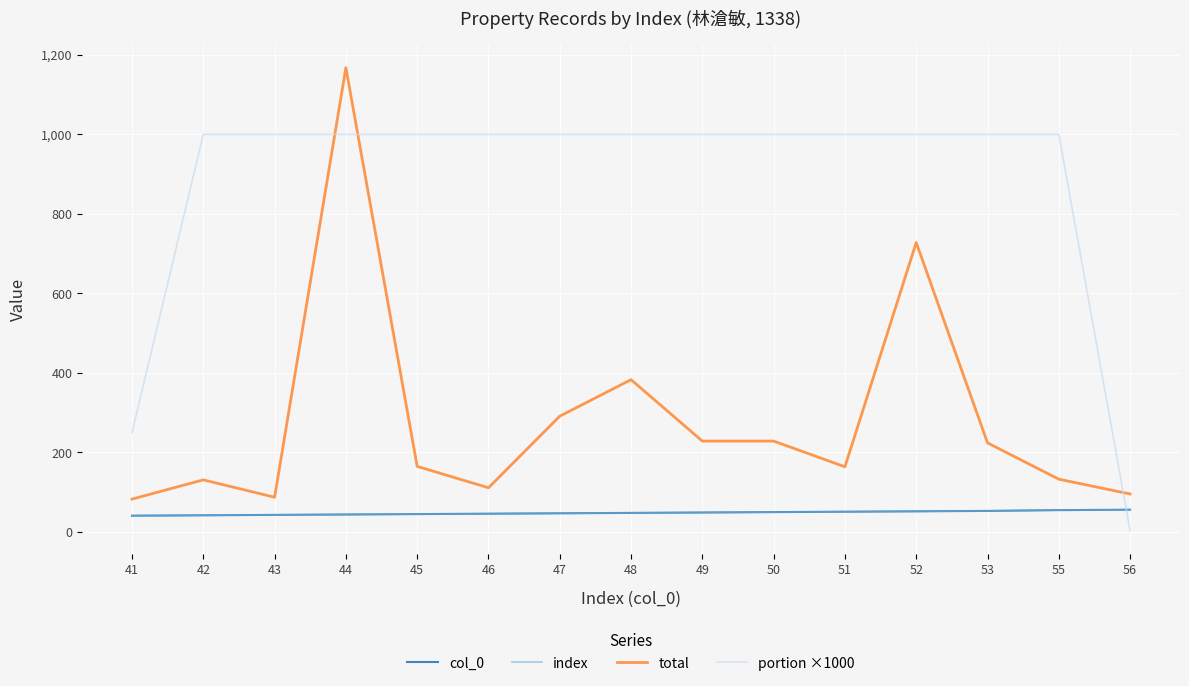

How many lines are shown in the chart?

4